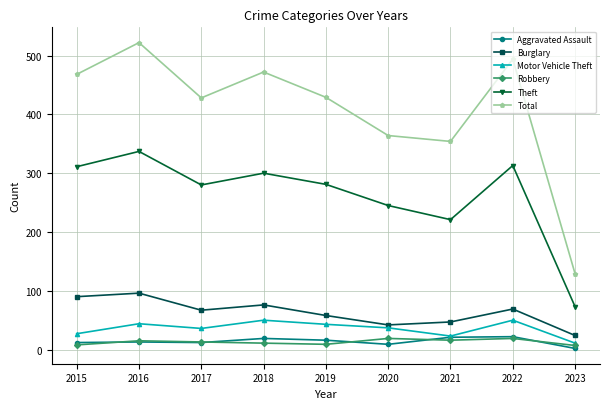

True or false: Burglary has more than 0 interior local peaks.

True